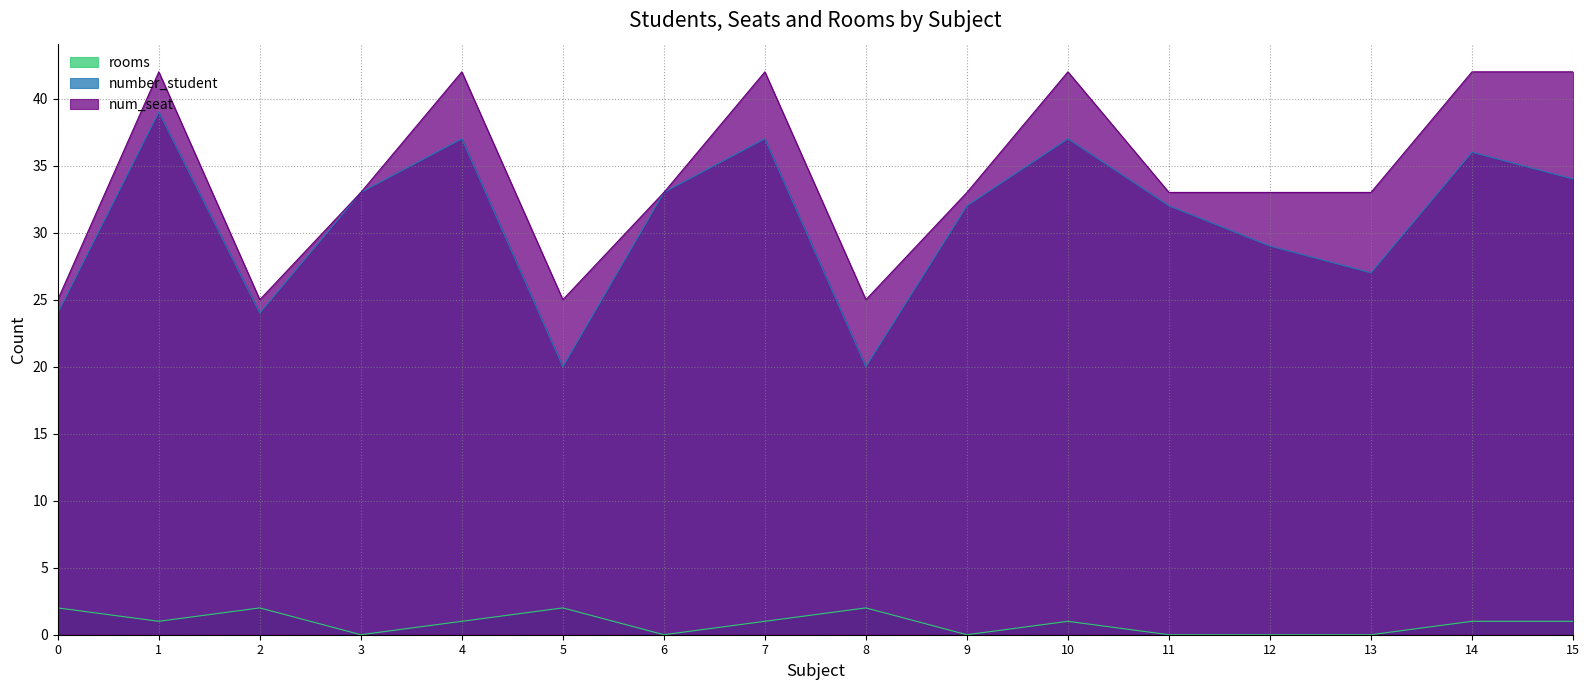

The value of num_seat at 8 is 25. True or false?

True